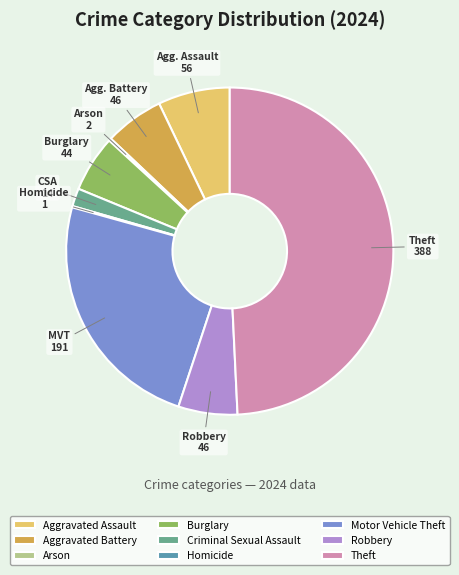

Is Aggravated Battery the majority of the pie?

No